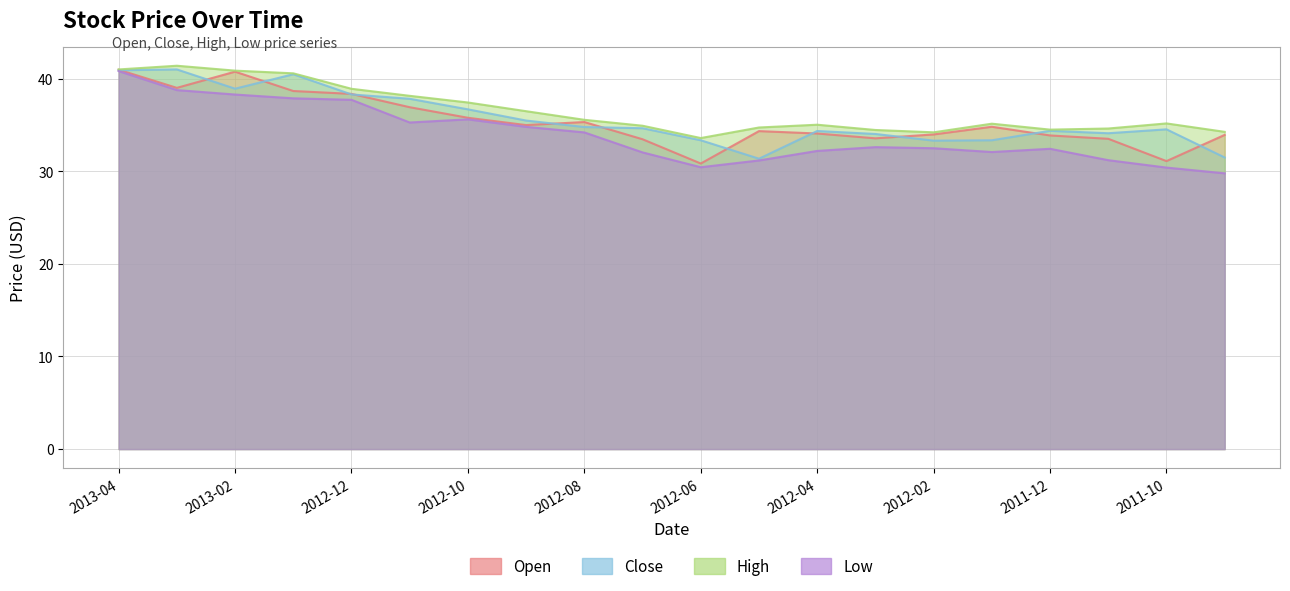

At how many categories does at least one series exceed 31?

20